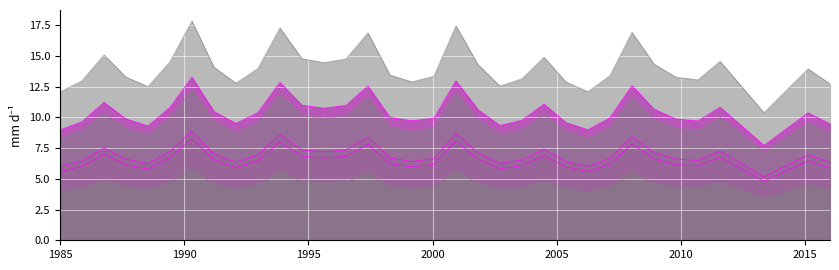

What is the total value across all series at 30?

48.5